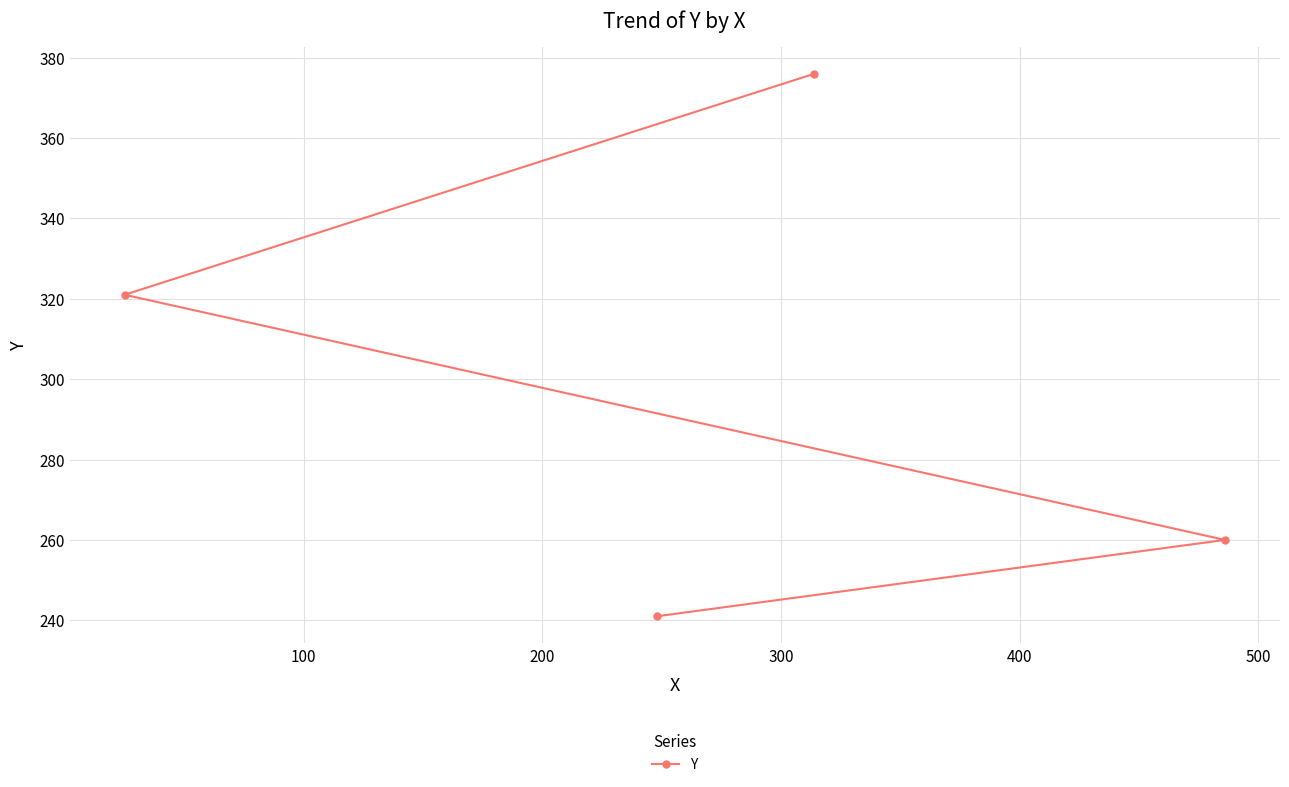

How many series are shown in this chart?

1